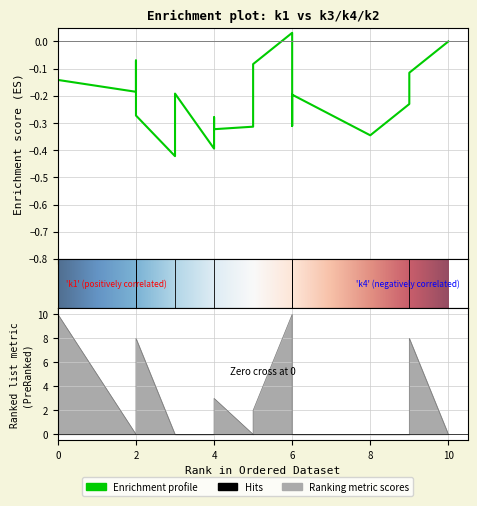

What is the difference between the second highest and minimum values in the k1 series?

9